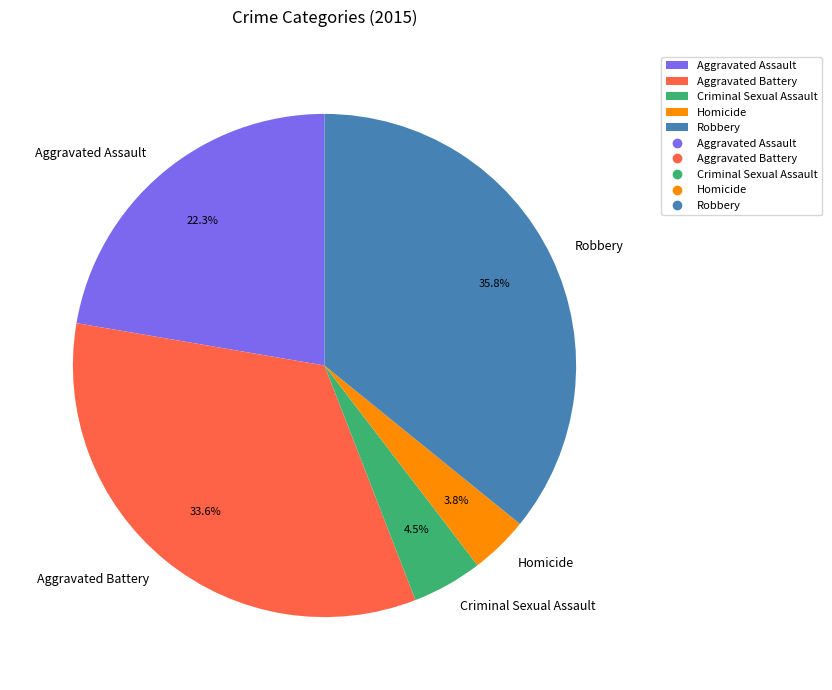

To the nearest percent, what is the difference between the largest and smallest slice percentages?

32%